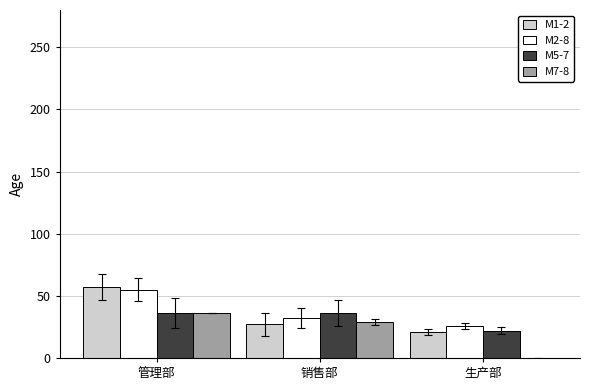

How many groups of bars are there?

3